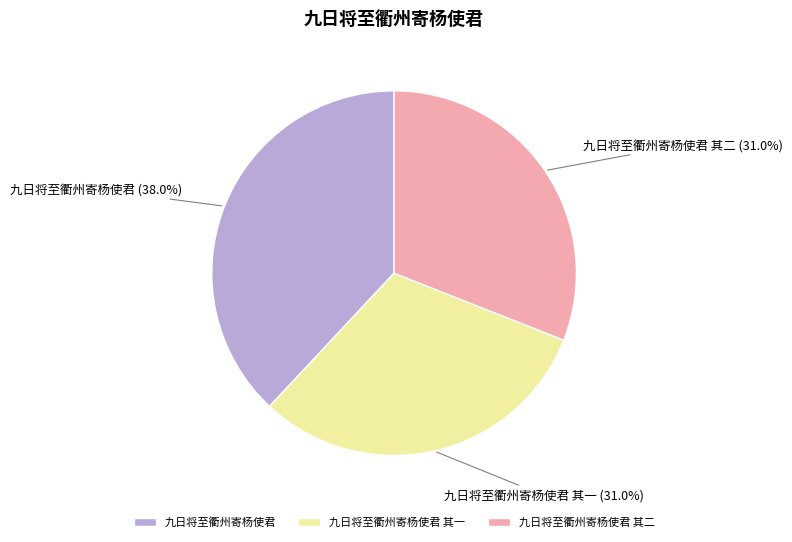

Is it true that 九日将至衢州寄杨使君 is 38% of the pie?

True